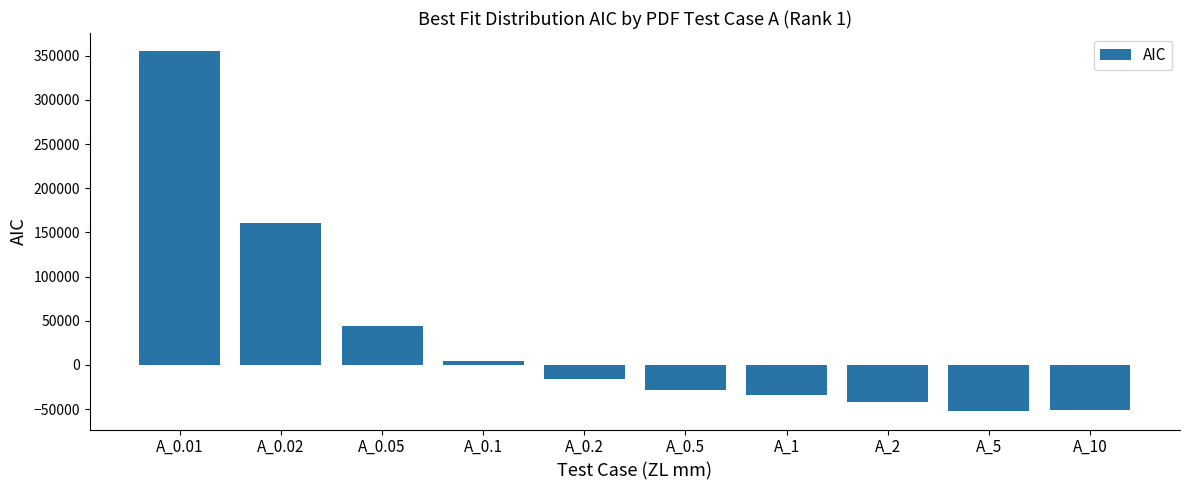

What is the smallest value displayed?

-52789.9